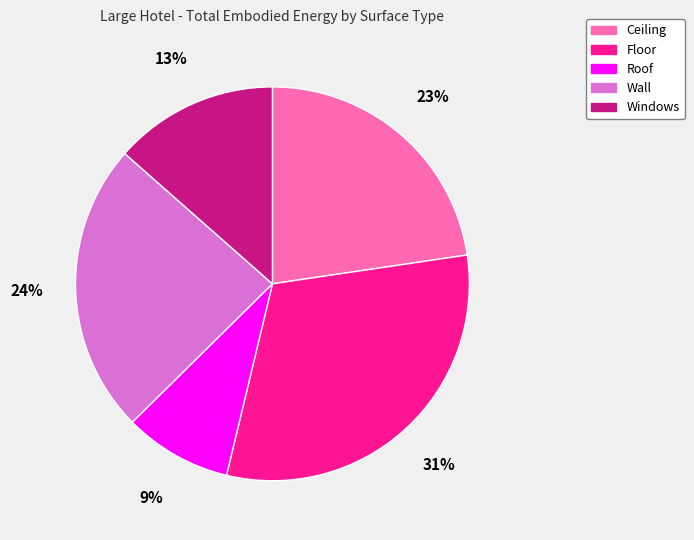

Combined, do Roof and Ceiling account for over 50%?

No